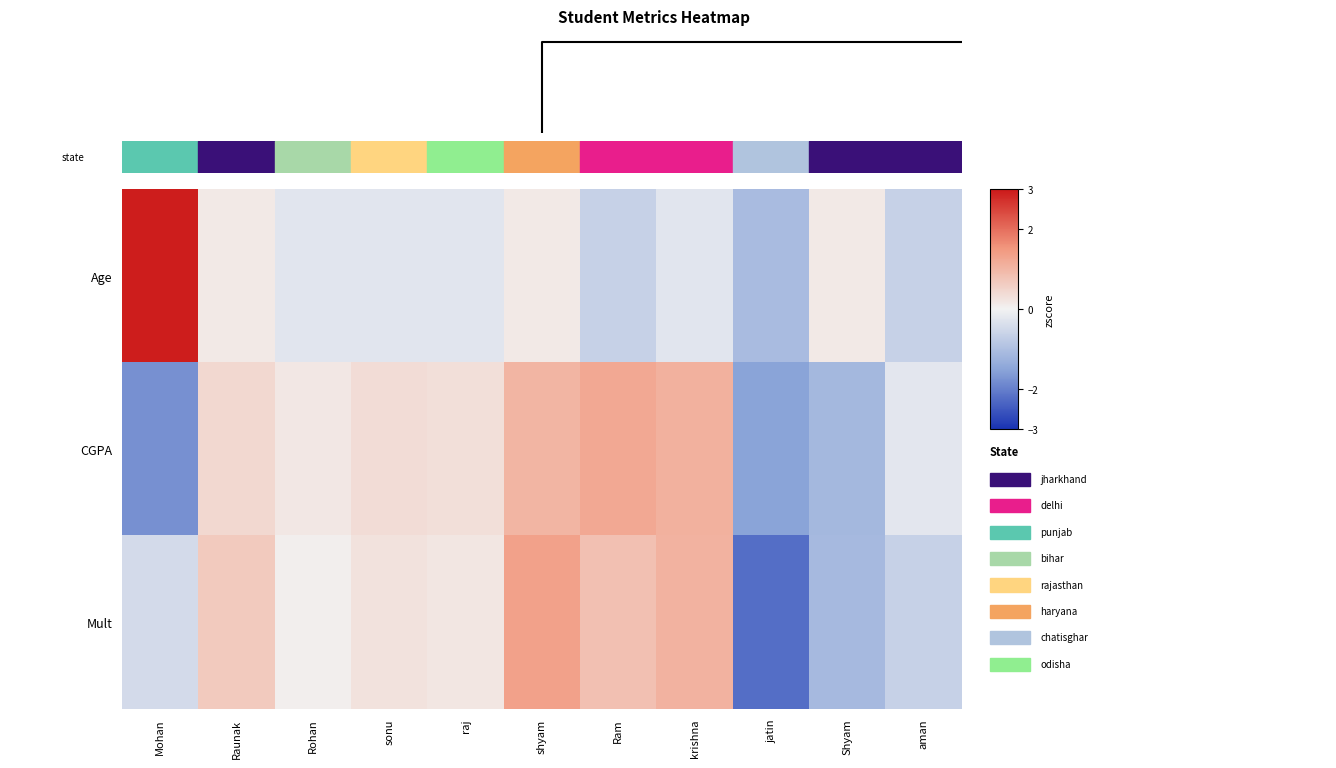

Reading left to right, transcribe all the data shown in this chart.

Age: Mohan=2.9	Raunak=0.1	Rohan=-0.3	sonu=-0.3	raj=-0.3	shyam=0.1	Ram=-0.7	krishna=-0.3	jatin=-1.1	Shyam=0.1	aman=-0.7
CGPA: Mohan=-1.8	Raunak=0.4	Rohan=0.2	sonu=0.4	raj=0.3	shyam=1.0	Ram=1.2	krishna=1.1	jatin=-1.5	Shyam=-1.1	aman=-0.2
Mult: Mohan=-0.5	Raunak=0.7	Rohan=0.1	sonu=0.3	raj=0.2	shyam=1.3	Ram=0.8	krishna=1.1	jatin=-2.2	Shyam=-1.1	aman=-0.7